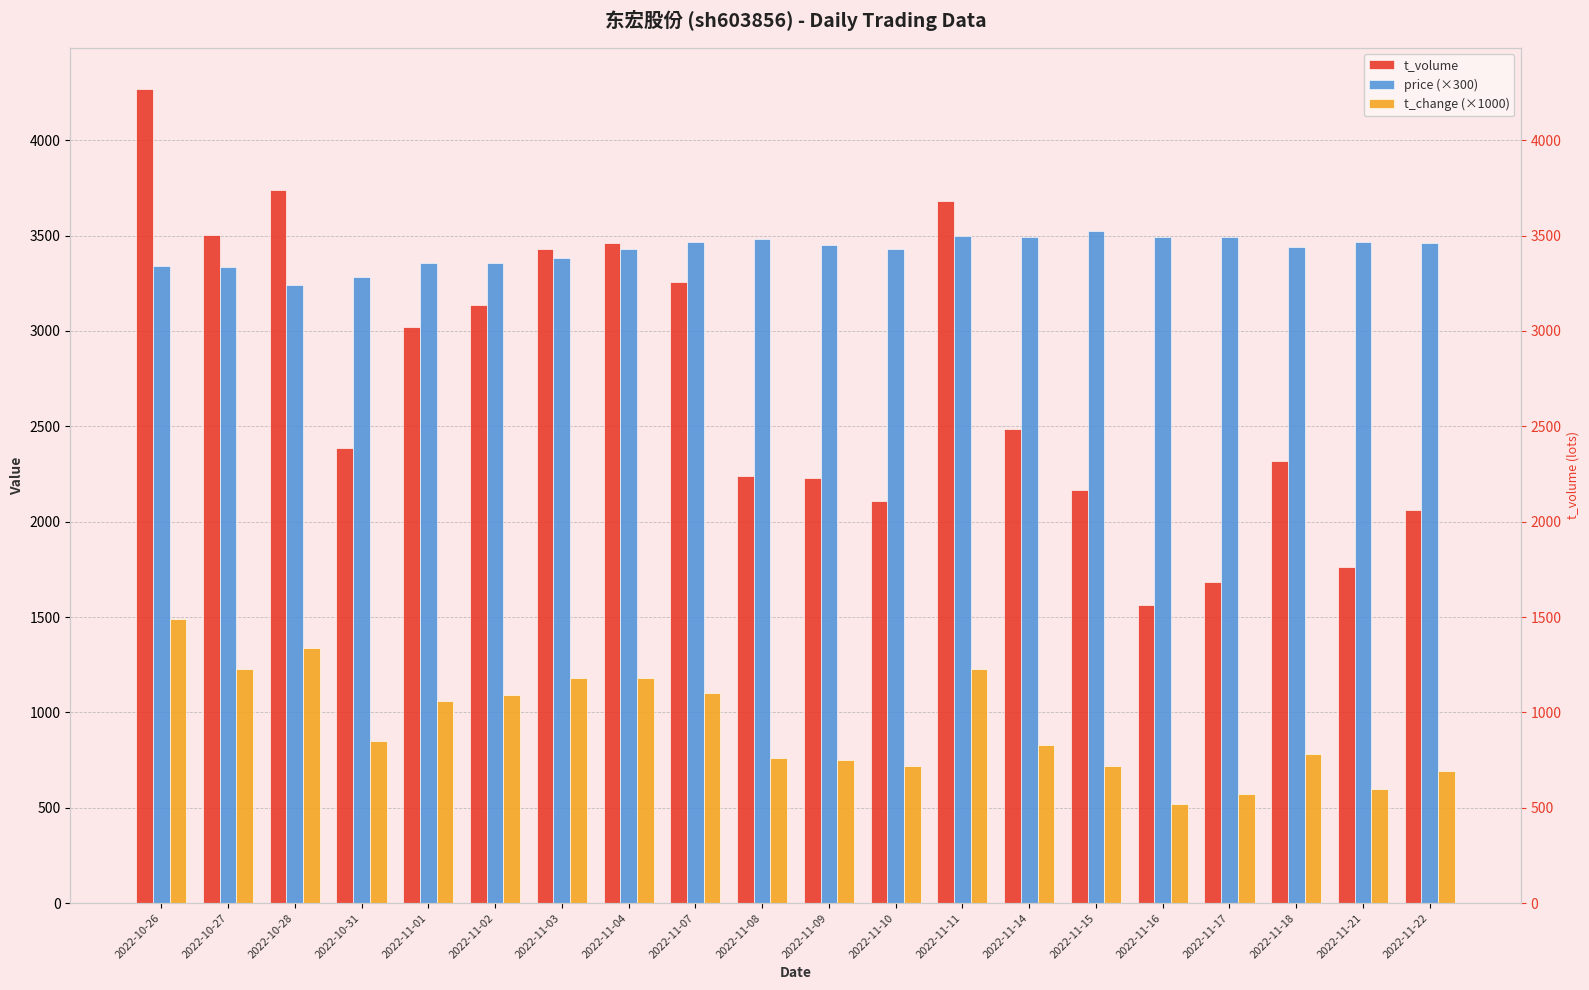

What position from the left is 2022-11-11?

13